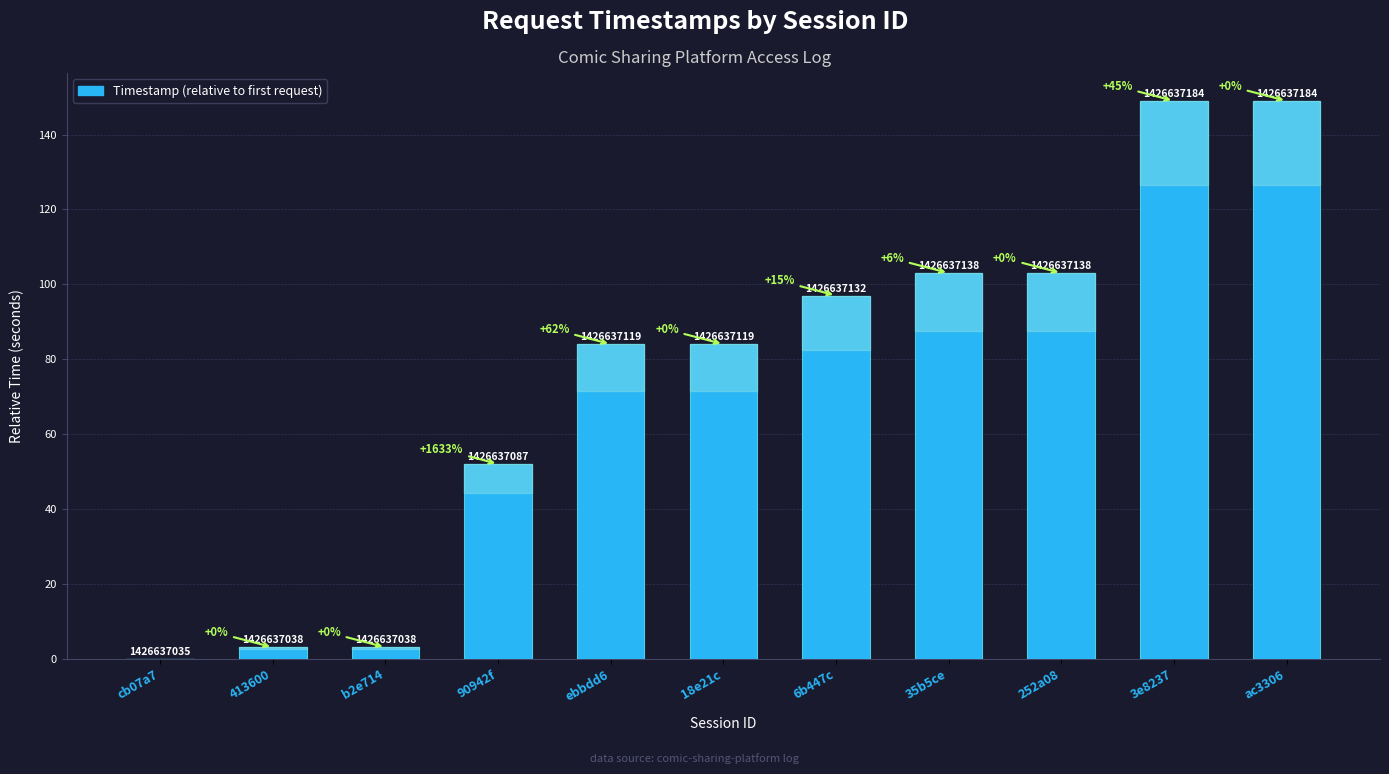

Are the bars horizontal?

No